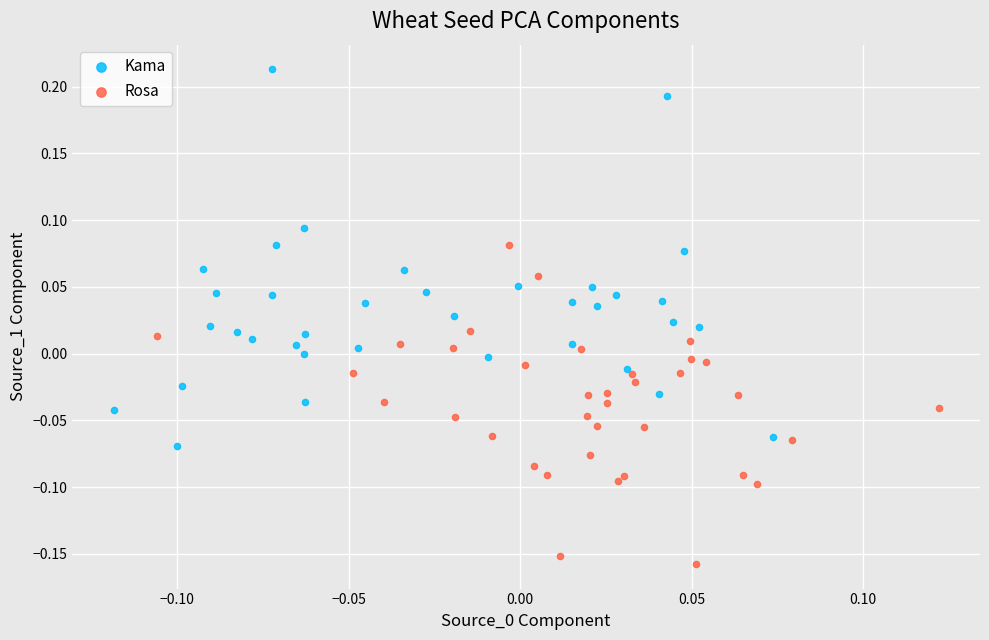

Which series reaches the minimum Y coordinate?

Rosa